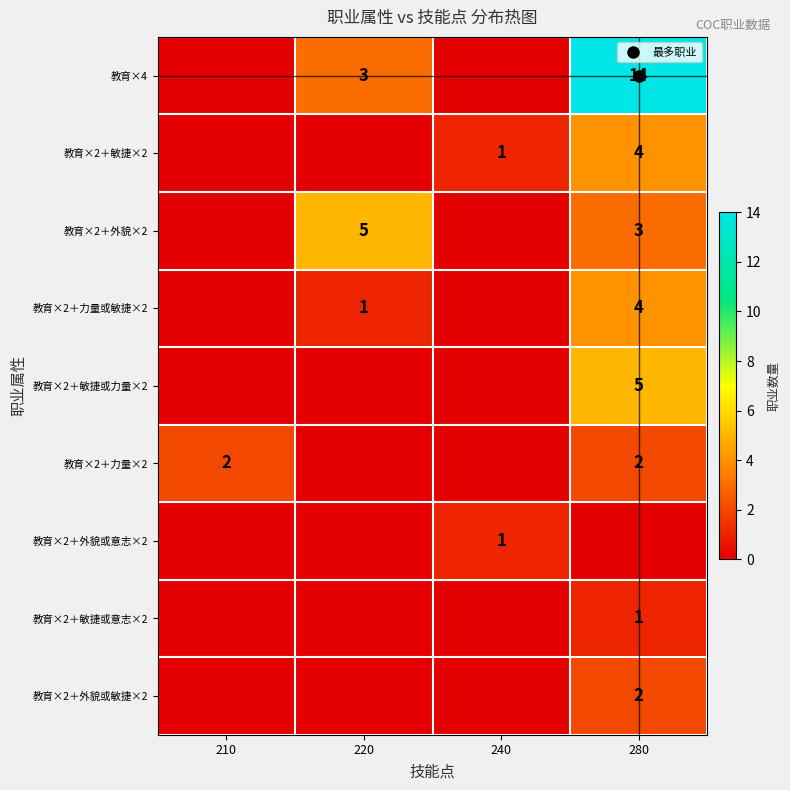

Is it true that 教育×2＋敏捷或意志×2 equals 0 at 240?

True